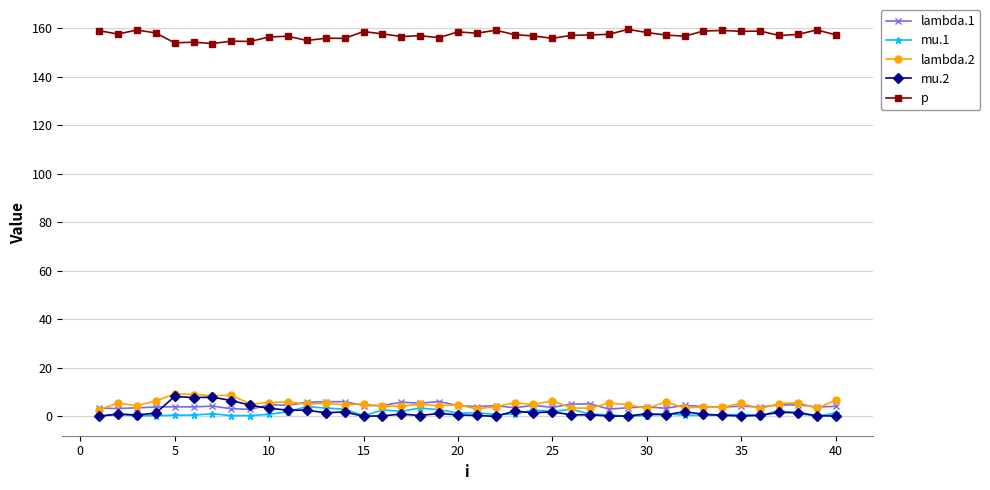

What is the value of the lambda.2 point at the 33rd from the left?

3.9